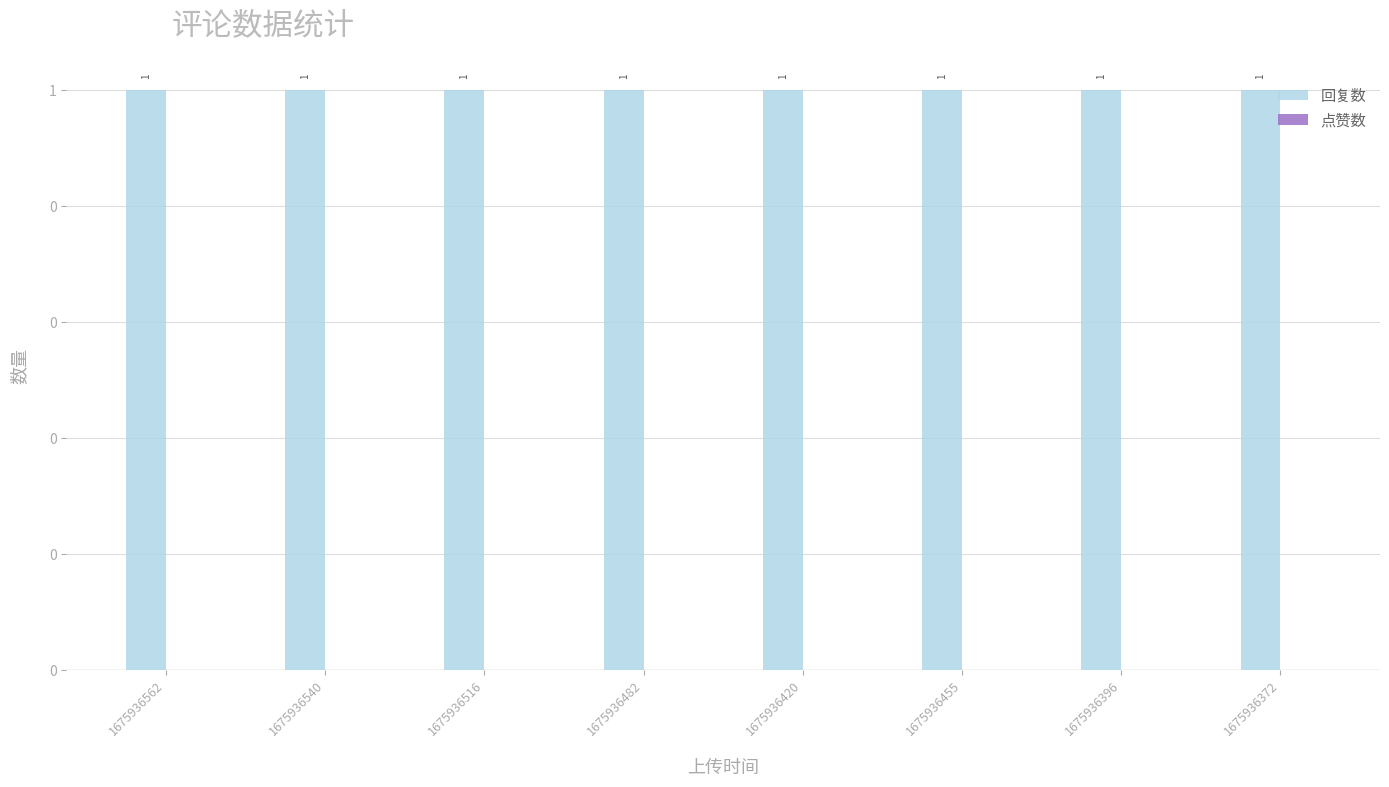

Count the number of data series in this chart.

2